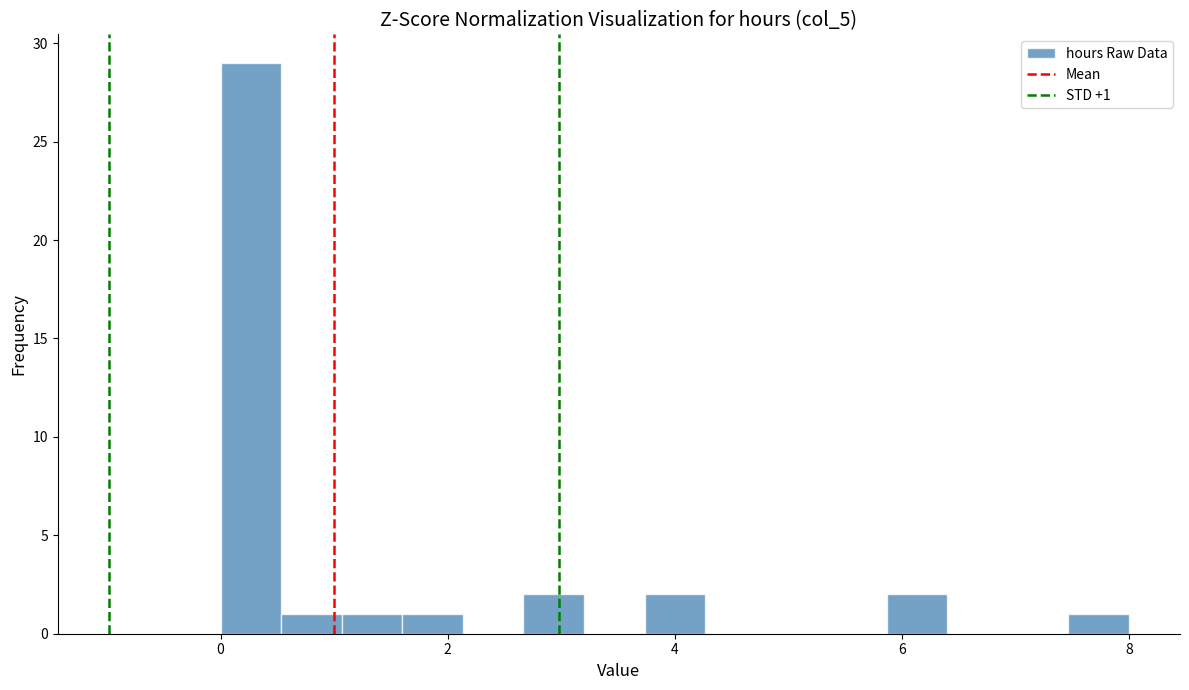

Read against the x-axis, roughly where is the centre of the tallest bar?

0.2